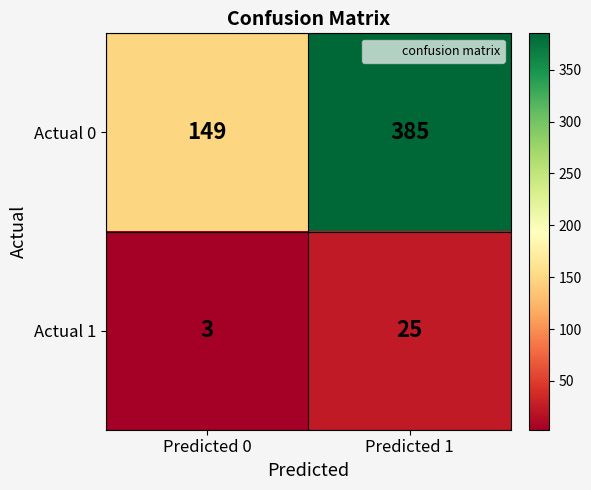

Which label corresponds to the largest value in the chart?

Predicted 1